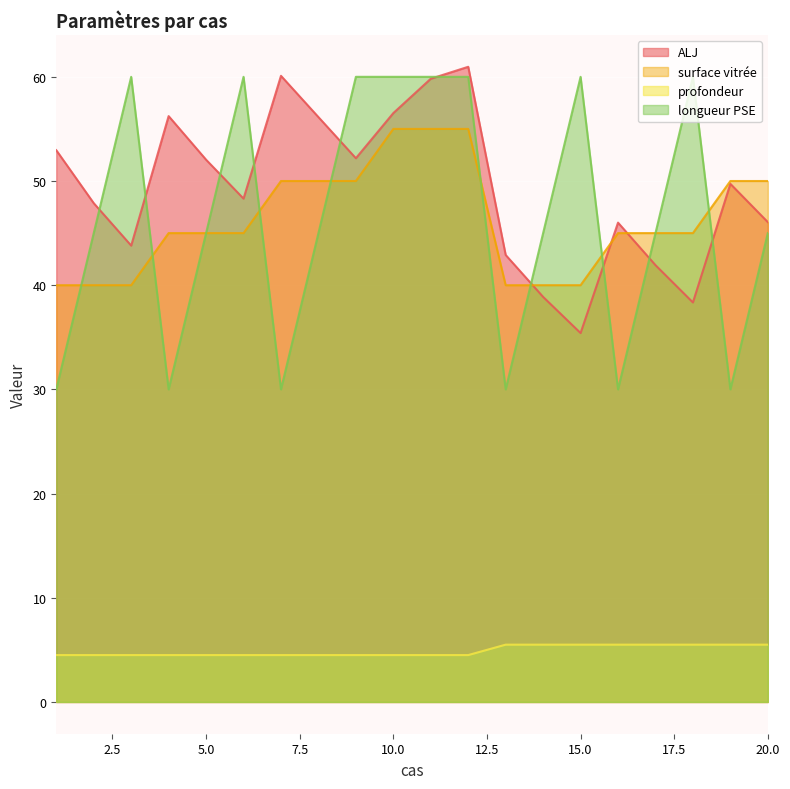

True or false: profondeur has more than 0 points higher than both neighbors.

False